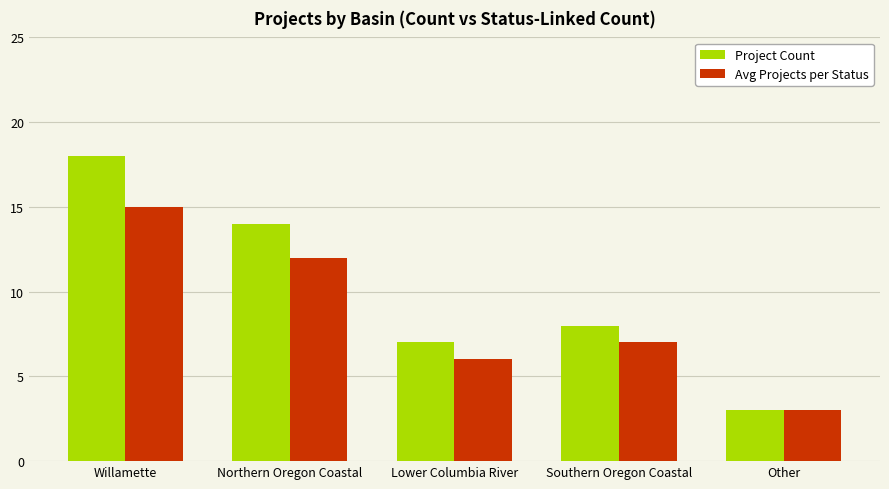

Reading left to right, list all the values displayed in this chart.

Project Count: Willamette=18	Northern Oregon Coastal=14	Lower Columbia River=7	Southern Oregon Coastal=8	Other=3
Avg Projects per Status: Willamette=15	Northern Oregon Coastal=12	Lower Columbia River=6	Southern Oregon Coastal=7	Other=3